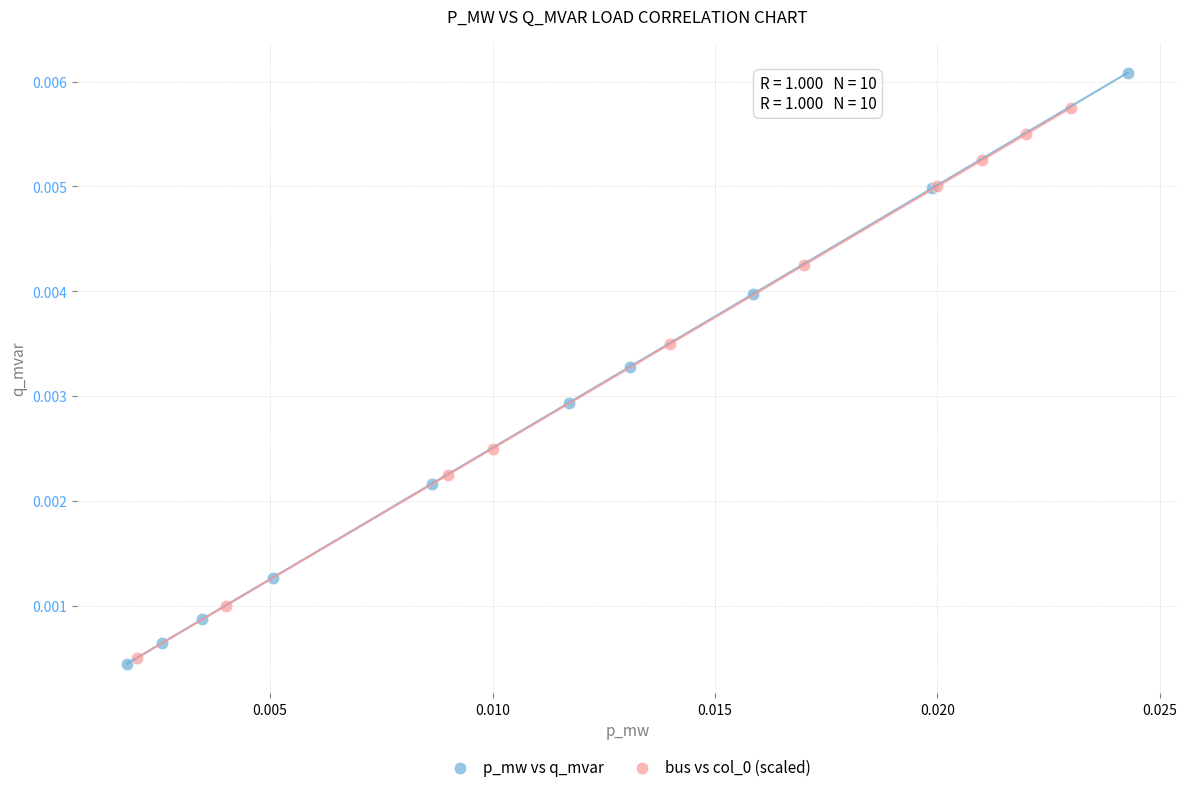

Which series reaches the maximum Y coordinate?

p_mw vs q_mvar